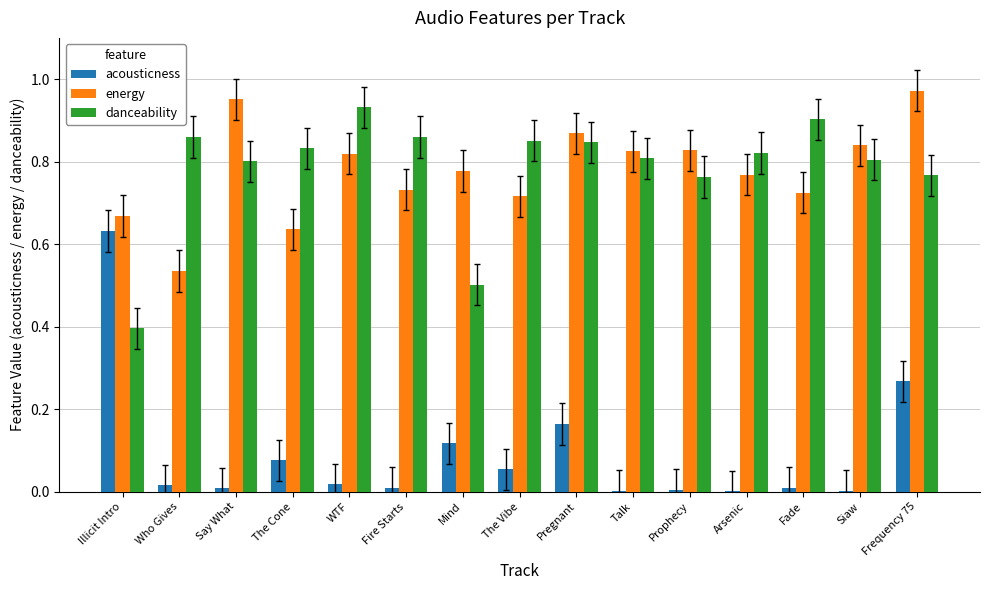

How many data points does each series have?

15